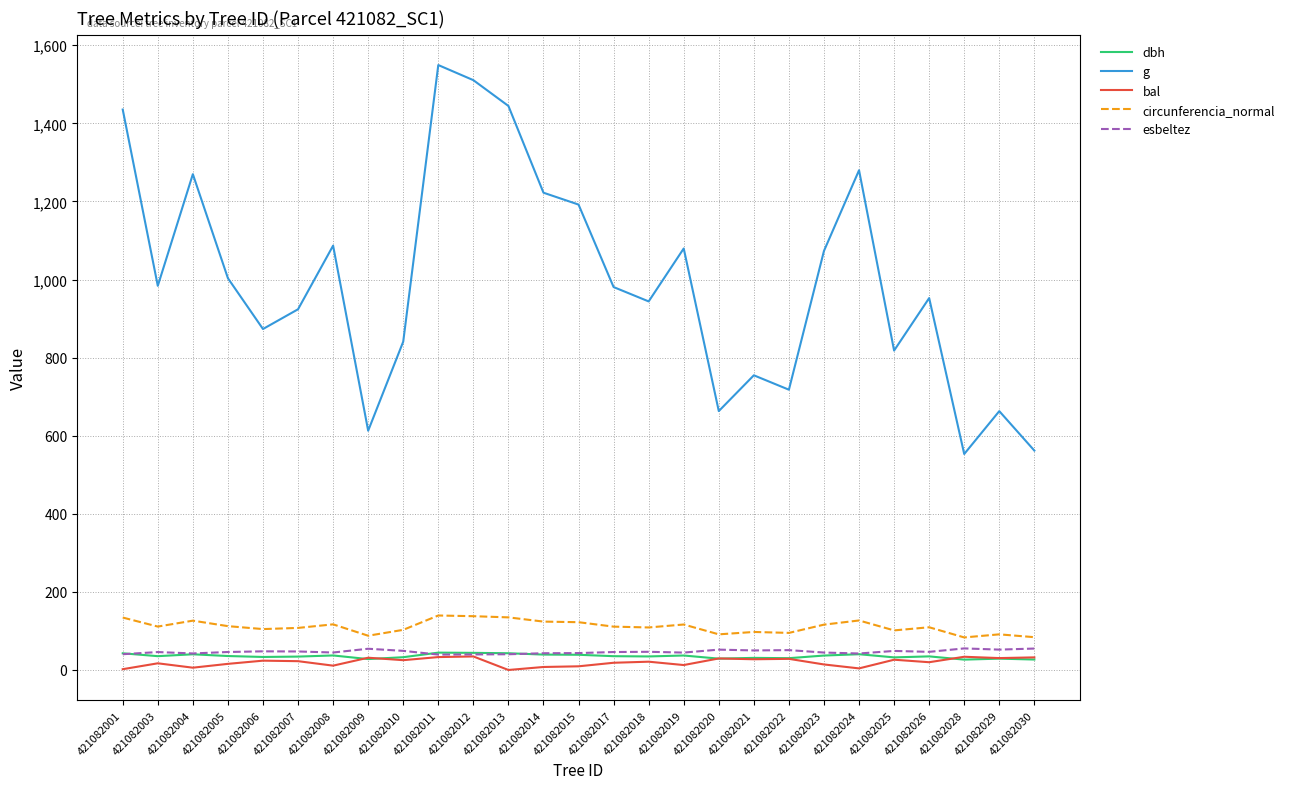

True or false: circunferencia_normal and g intersect in this chart.

False